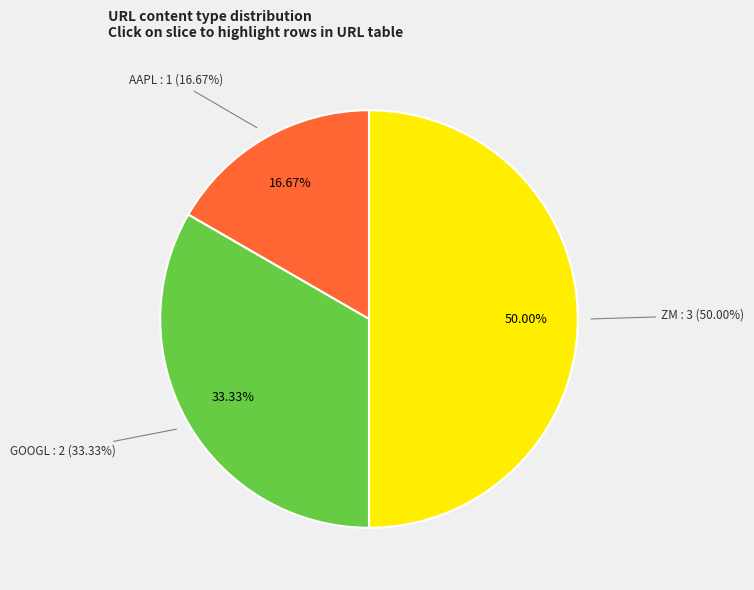

Is AAPL the majority of the pie?

No